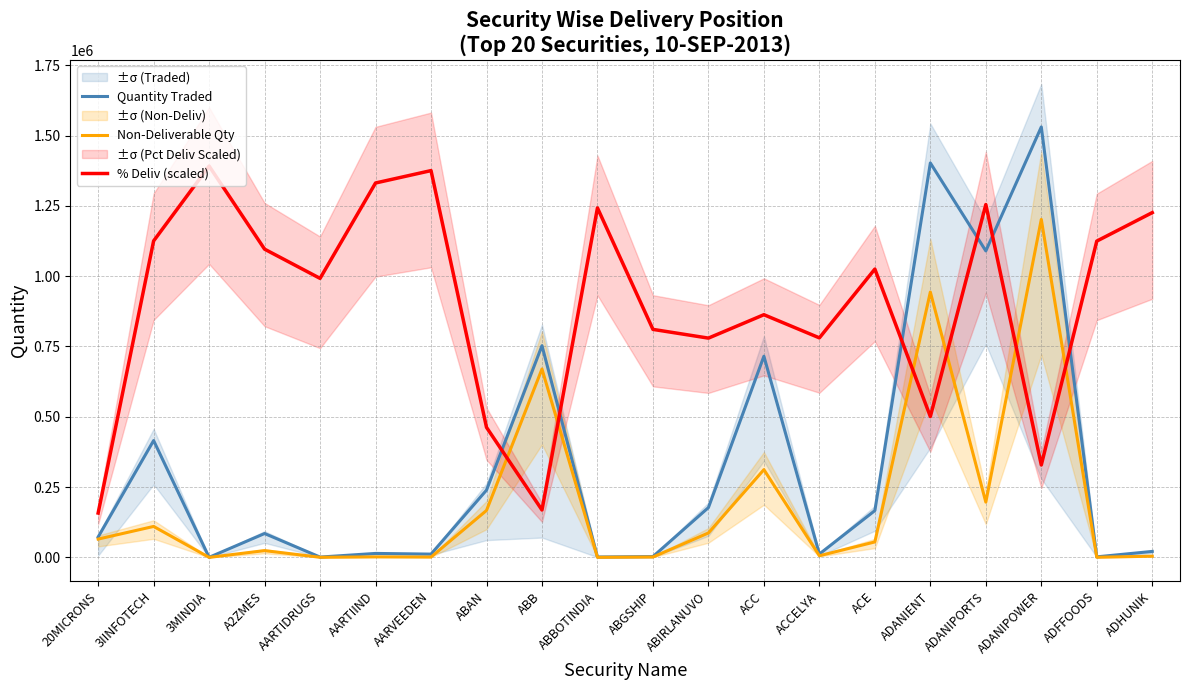

Rank the categories by Non-Deliverable Qty value from lowest to highest.

3MINDIA, ABBOTINDIA, AARTIDRUGS, ADFFOODS, AARVEEDEN, ABGSHIP, AARTIIND, ADHUNIK, ACCELYA, A2ZMES, ACE, 20MICRONS, ABIRLANUVO, 3IINFOTECH, ABAN, ADANIPORTS, ACC, ABB, ADANIENT, ADANIPOWER